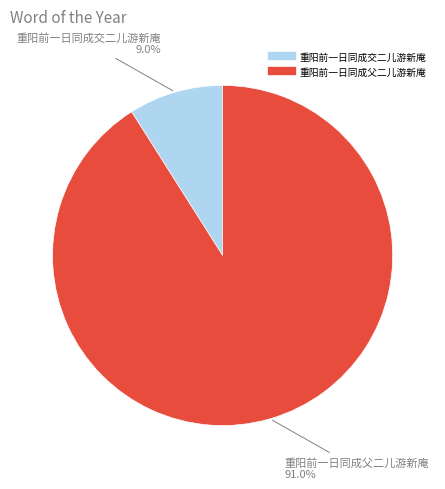

Approximately how many times larger is the value at 重阳前一日同成父二儿游新庵 compared to 重阳前一日同成交二儿游新庵?

10.1